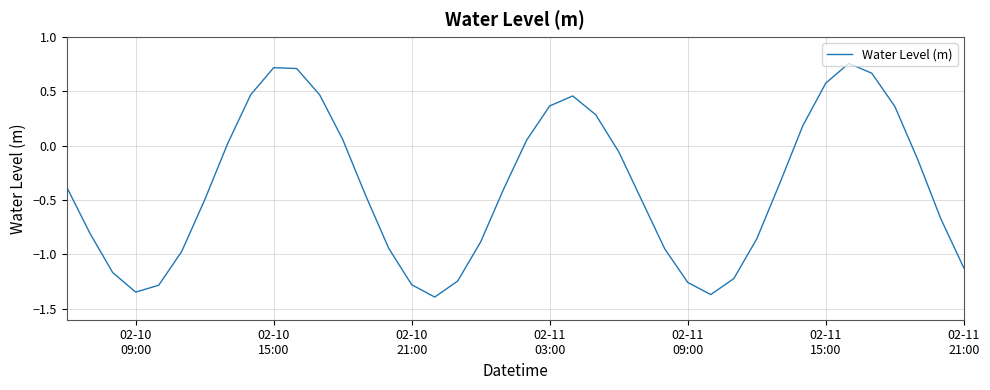

How many interior local peaks (higher than both neighbors) does the data have?

3